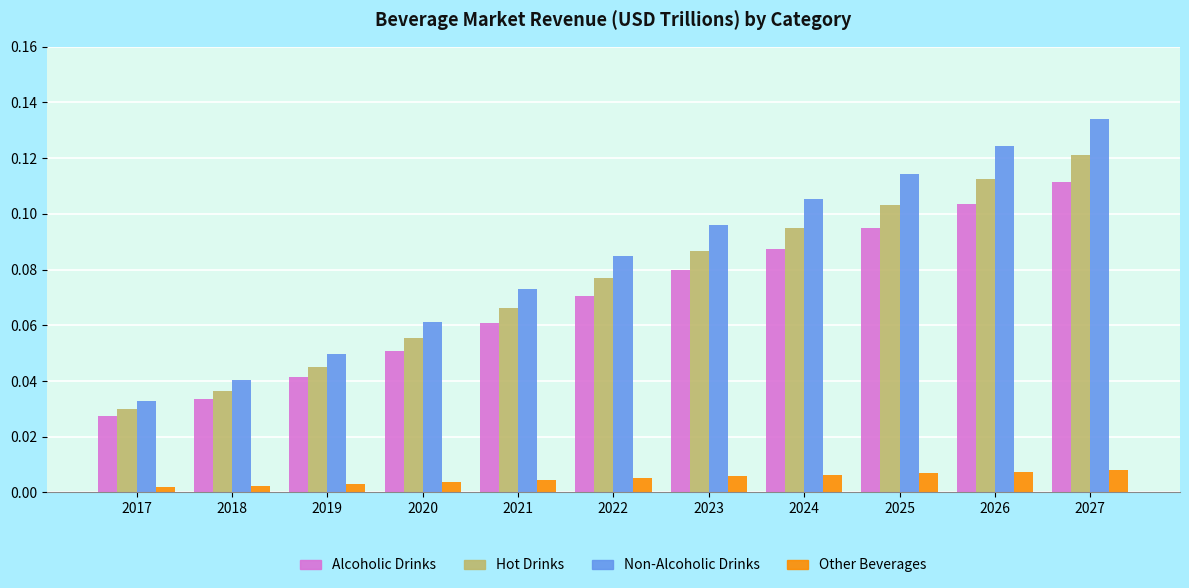

Is the value of Hot Drinks at 2021 greater than the value of Alcoholic Drinks at 2021?

Yes